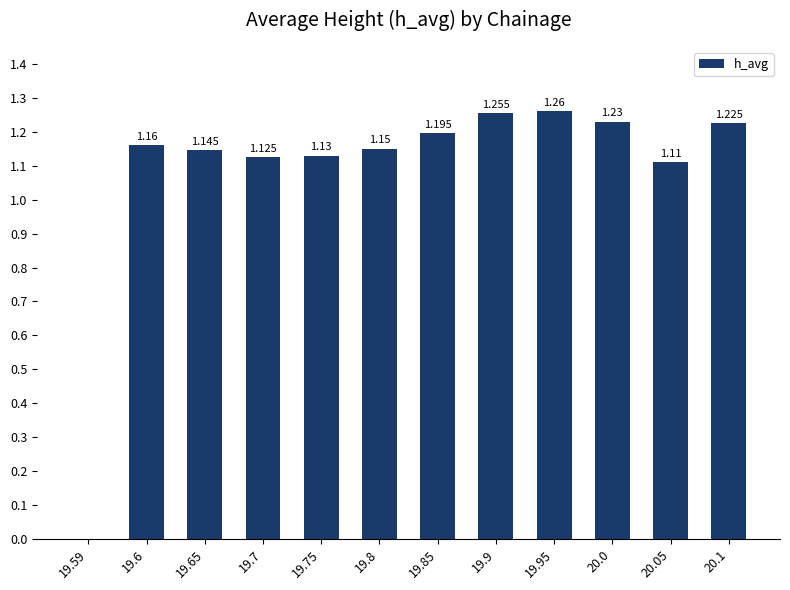

What is the label of the 5th bar from the right?

19.9